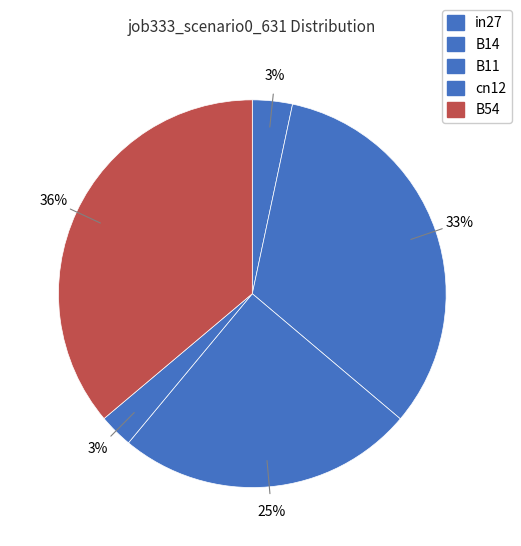

Is it true that B54 is 36% of the pie?

True